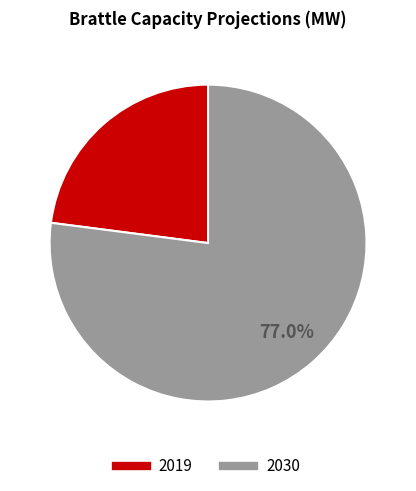

What is the smallest slice in the pie chart?

2019